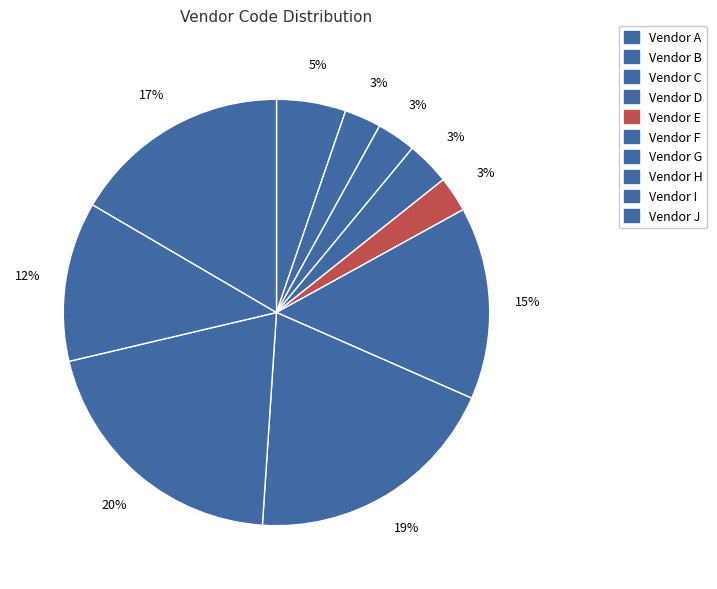

How many segments does this pie chart have?

10